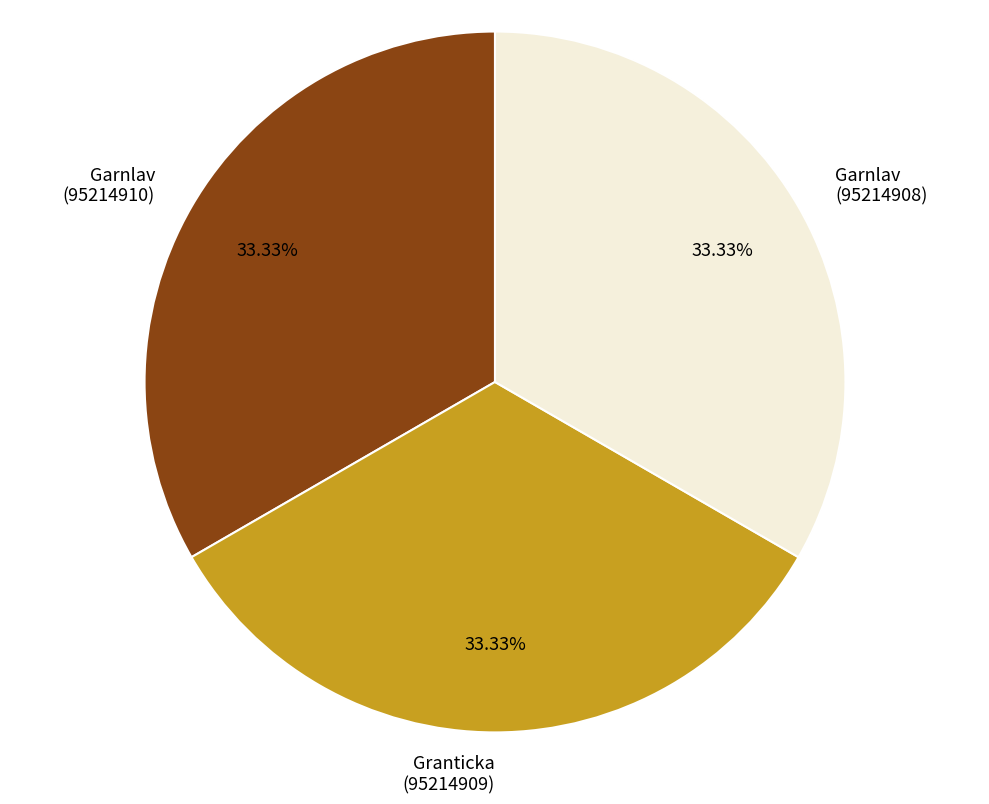

Count the number of slices in the pie.

3